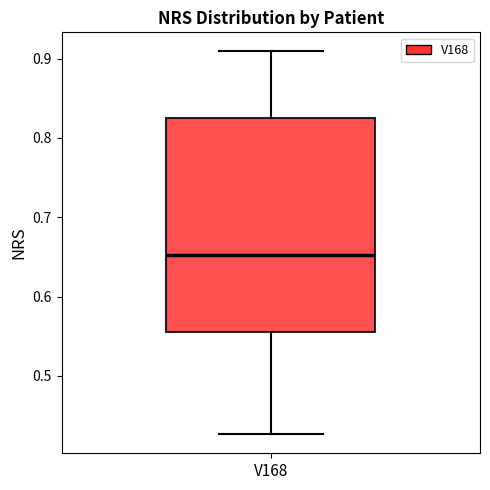

Read this box plot against the y-axis: the position of the median line, the range covered by the box, and the ends of both whiskers. The values are not printed on the chart, so give them approximately, as read against the axis.

median 0.65, box 0.56 to 0.83, whiskers 0.43 to 0.91